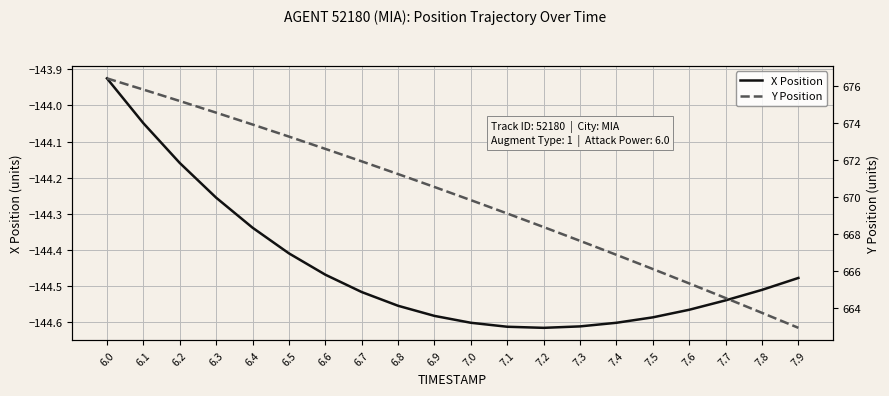

At 6.1, list the series in order from smallest to largest.

X Position, Y Position